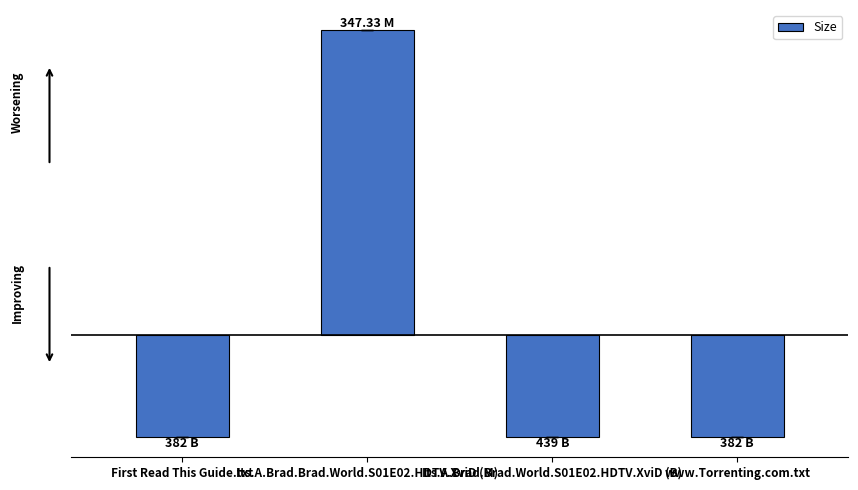

What is the label of the 3rd bar from the right?

Its.A.Brad.Brad.World.S01E02.HDTV.XviD (M)